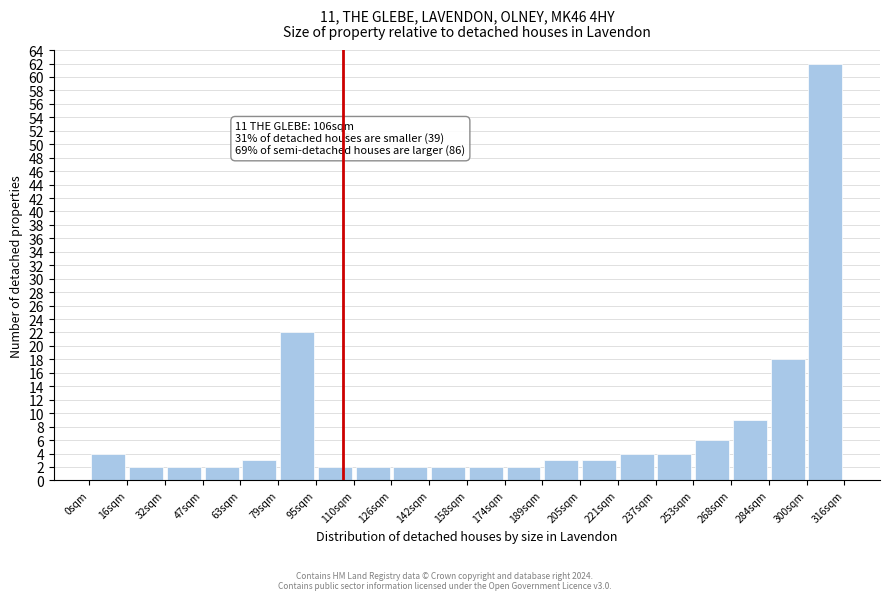

Which range on the x-axis has the tallest bar?

300 to 316